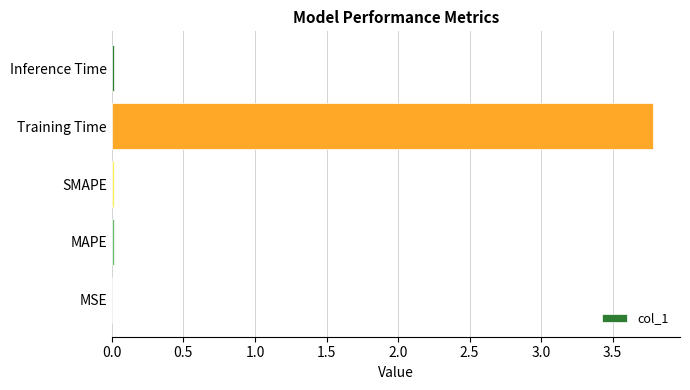

The value at Training Time is 3.8. True or false?

True